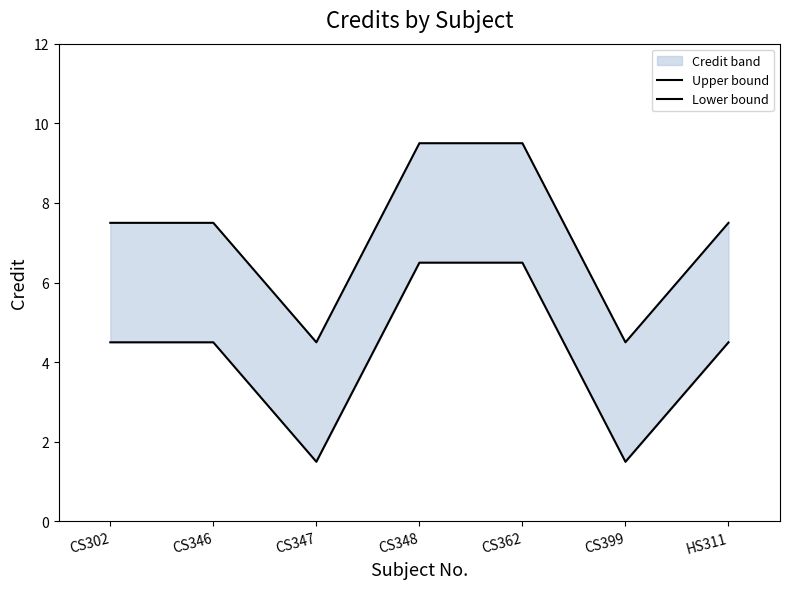

Where is the first local minimum for Upper bound?

CS347